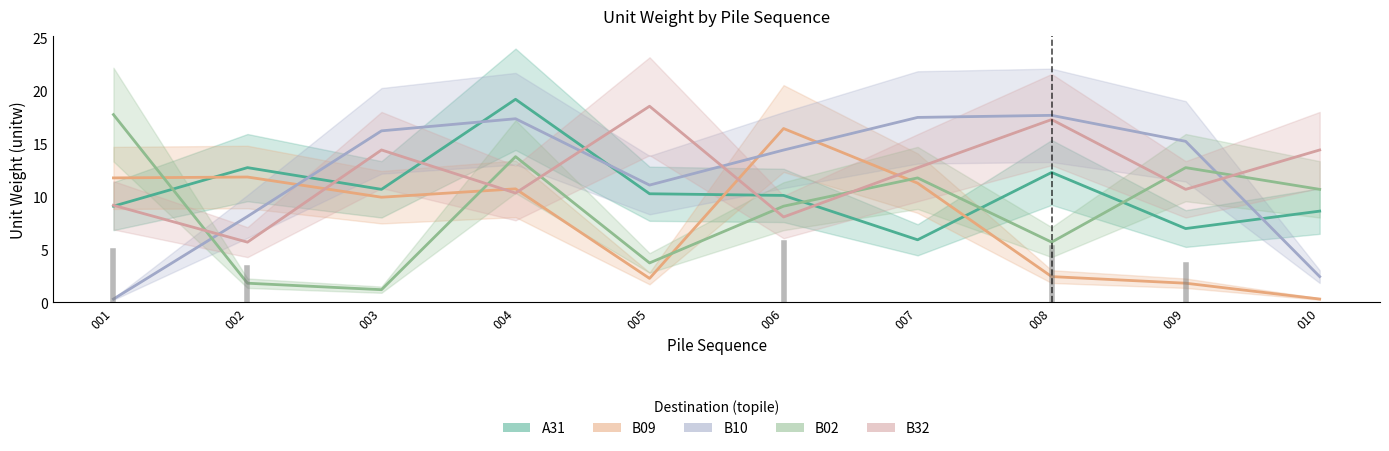

Where is the first local maximum for B10?

004